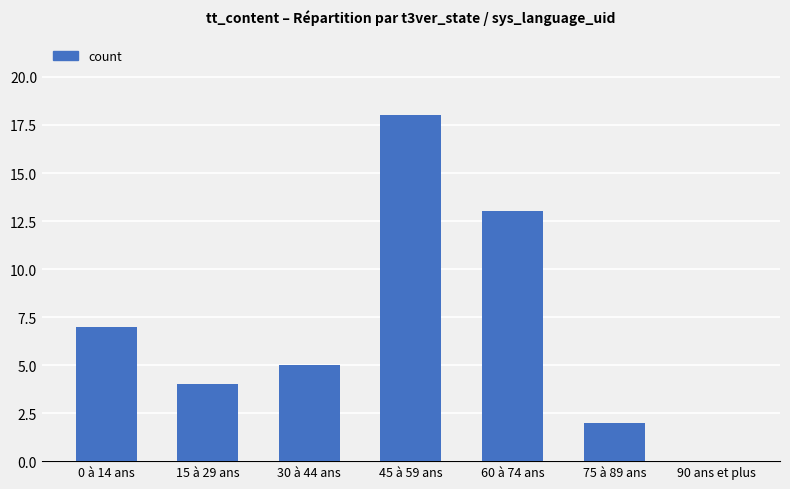

Reading left to right, what are all the values shown in this chart?

0 à 14 ans=7	15 à 29 ans=4	30 à 44 ans=5	45 à 59 ans=18	60 à 74 ans=13	75 à 89 ans=2	90 ans et plus=0